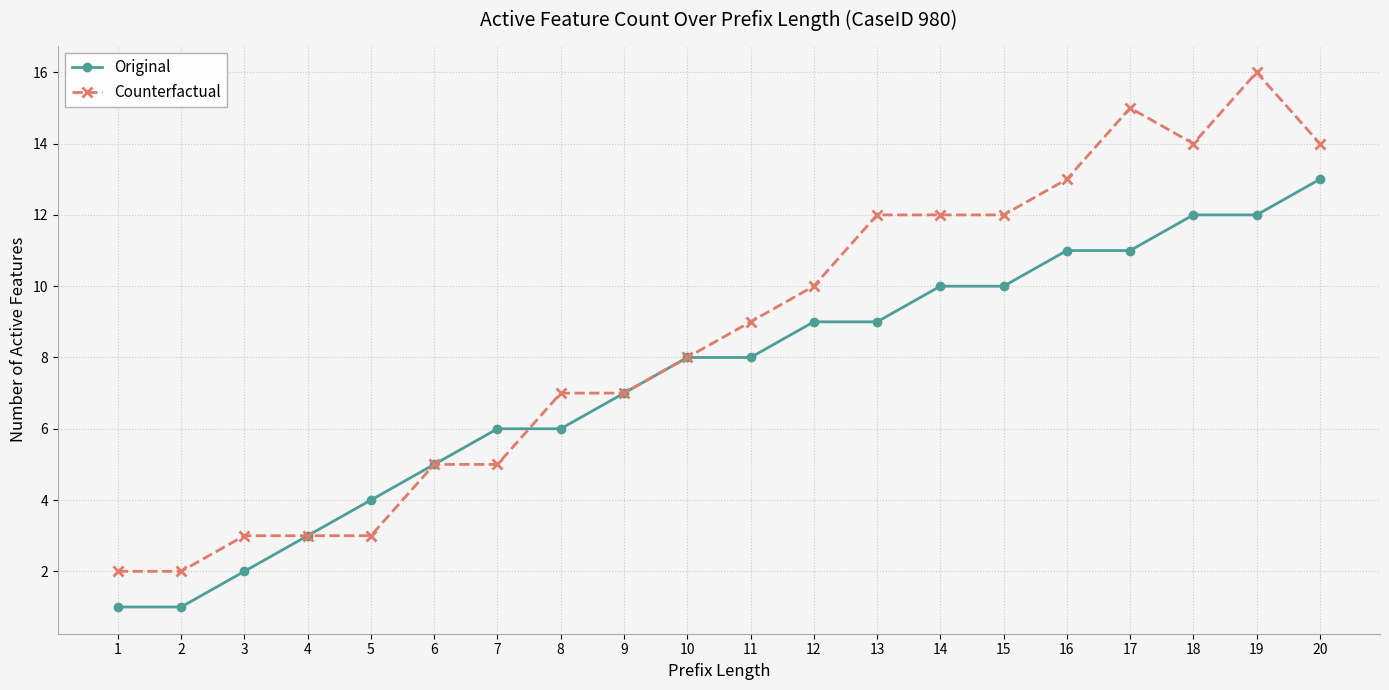

The value of Original at 5 is 5. True or false?

False